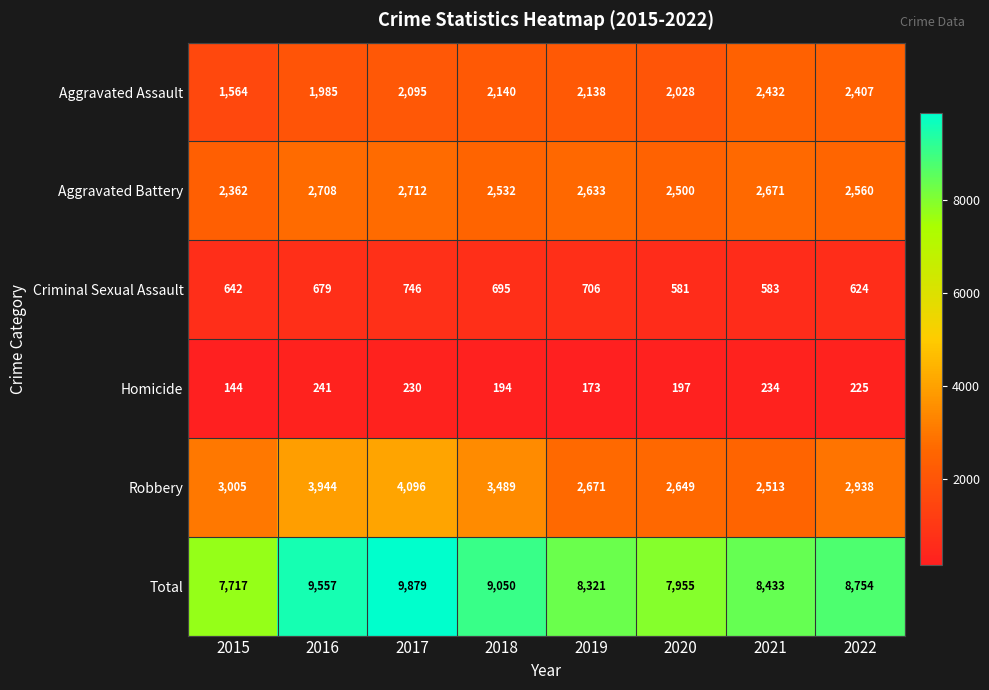

Which label corresponds to the largest value in the chart?

2017